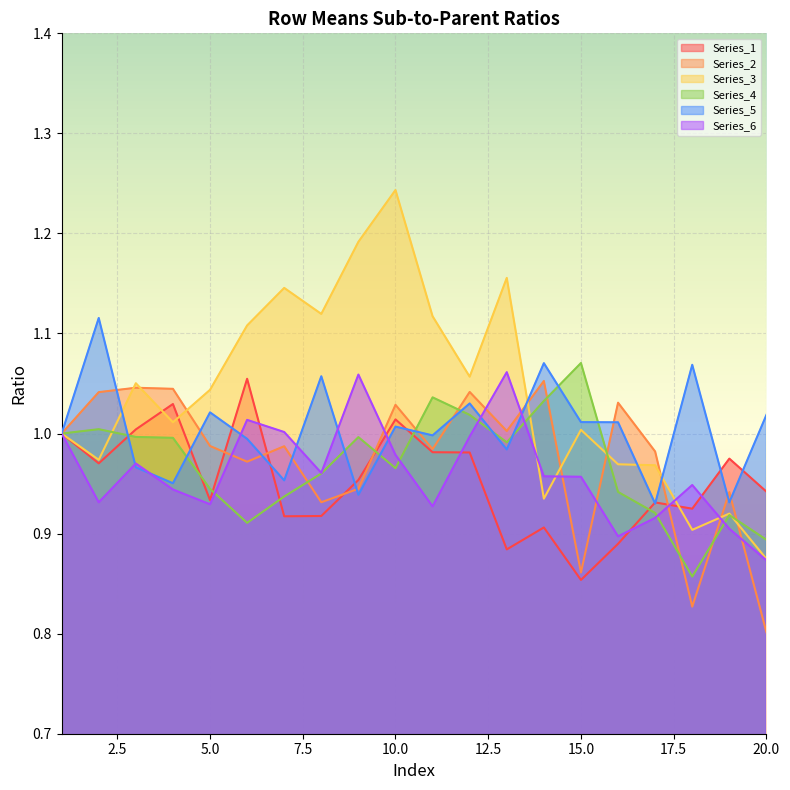

Which series has the widest spread of values?

Series_3